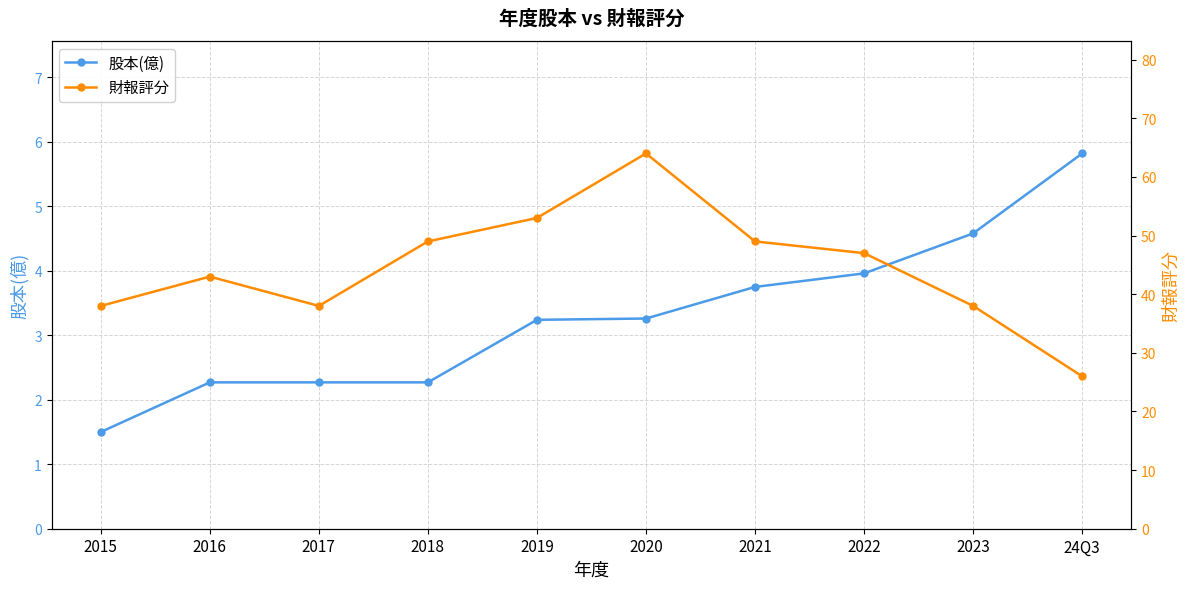

At how many categories does at least one series exceed 61?

1